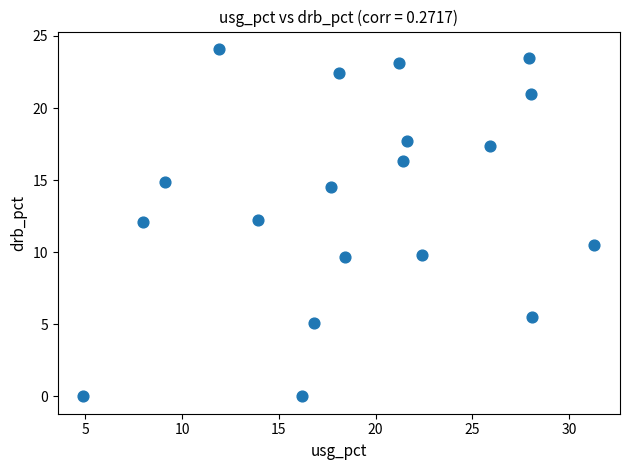

What is the range of Y values (max minus min)?

24.1